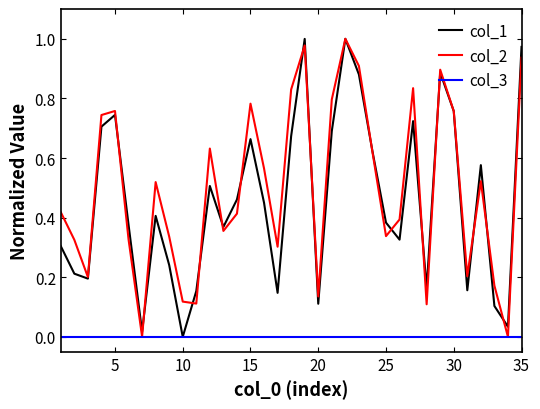

True or false: col_2 has more than 2 points higher than both neighbors.

True